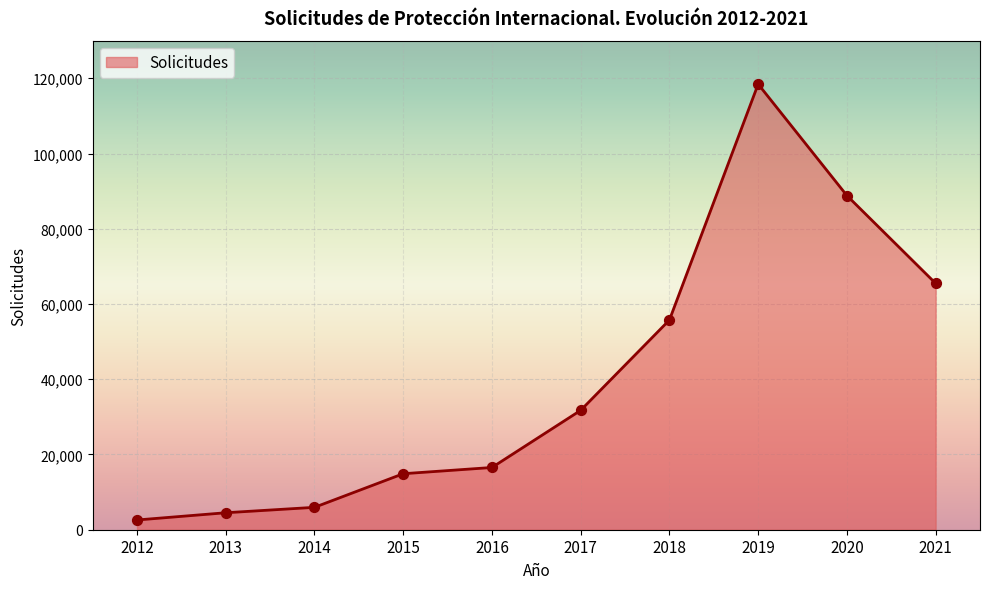

Approximately how many times larger is the value at 2013 compared to 2017?

0.1